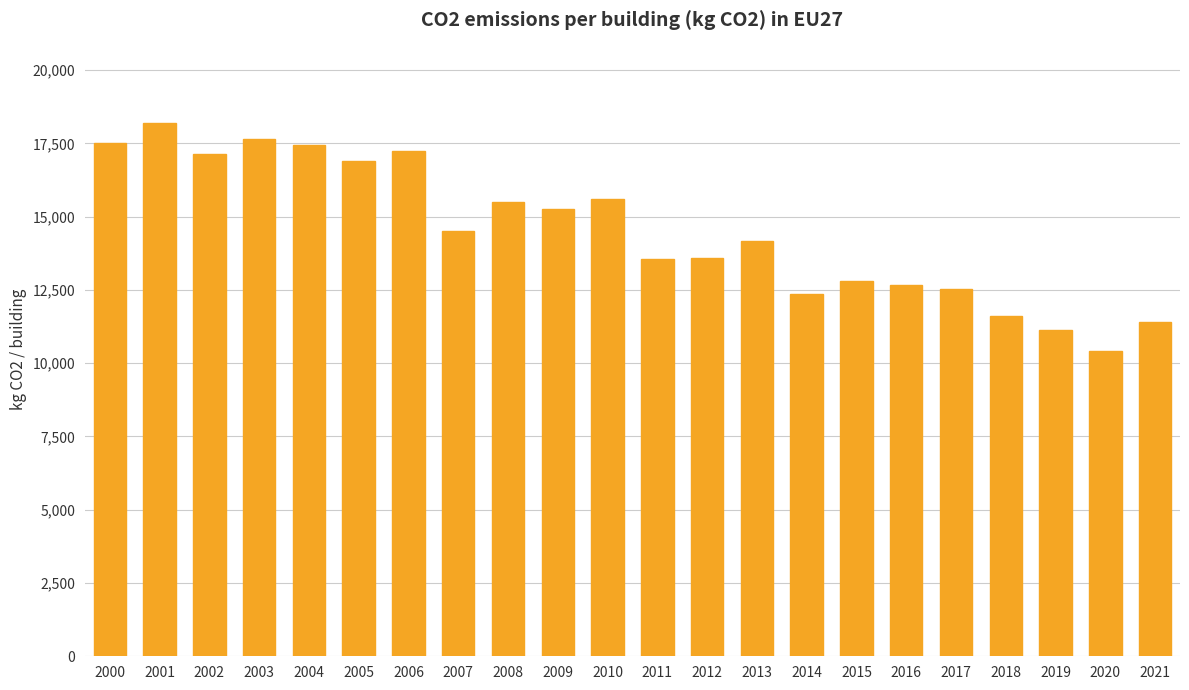

At which label does the data first exceed 14500?

2000